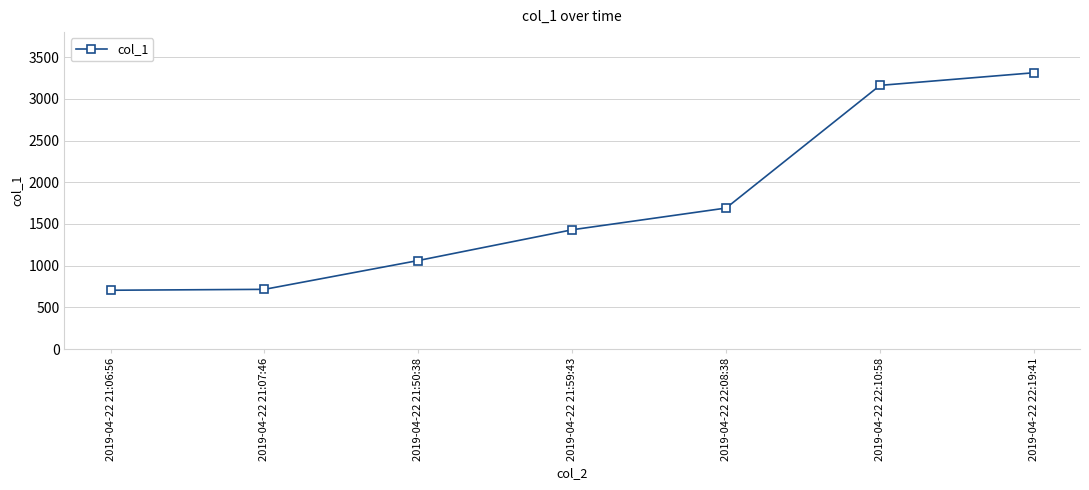

Is it true that the value at 2019-04-22 21:07:46 is 715.7?

True